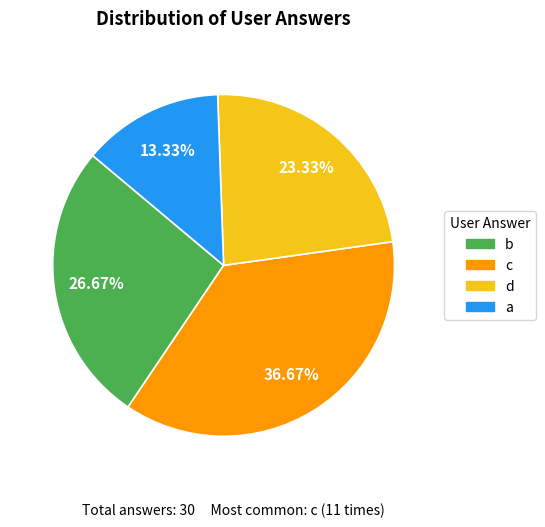

What is the smallest slice in the pie chart?

a